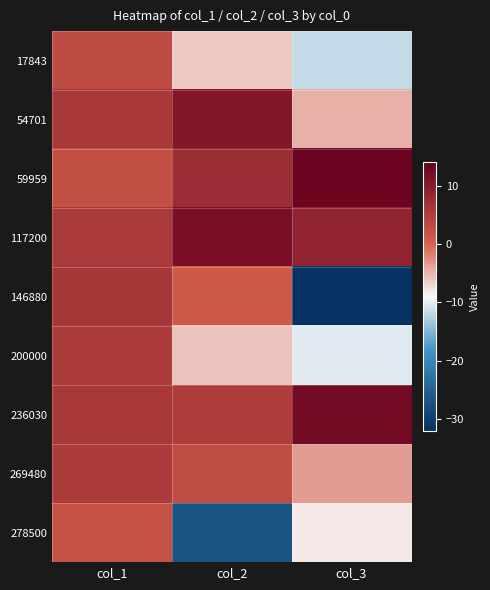

Reading left to right, extract all data points from this chart.

17843: col_1=3.0	col_2=-6.1	col_3=-11.7
54701: col_1=5.9	col_2=10.5	col_3=-4.8
59959: col_1=2.5	col_2=7.5	col_3=13.1
117200: col_1=5.6	col_2=11.7	col_3=8.6
146880: col_1=6.0	col_2=1.2	col_3=-31.3
200000: col_1=5.2	col_2=-5.9	col_3=-10.2
236030: col_1=5.7	col_2=5.0	col_3=12.4
269480: col_1=5.4	col_2=2.7	col_3=-3.5
278500: col_1=2.1	col_2=-26.8	col_3=-8.2